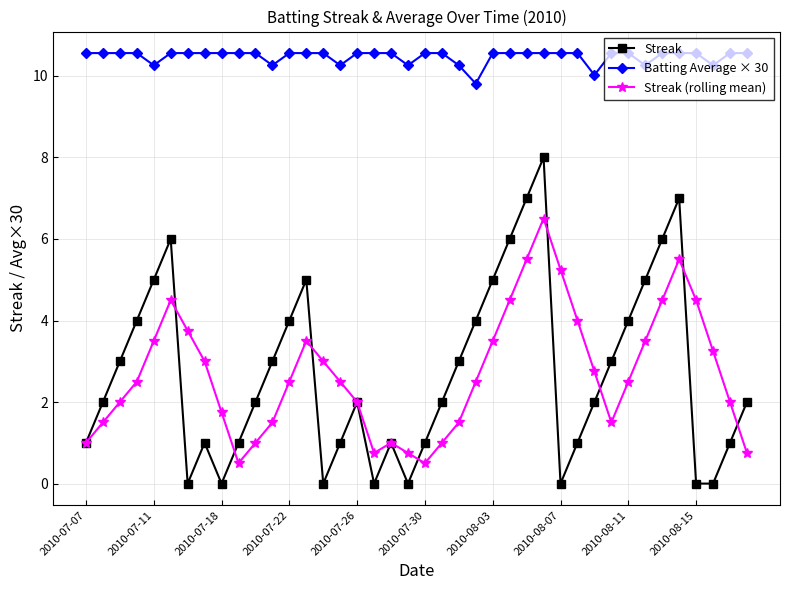

What is the value of the Streak (rolling mean) point at the 34th from the left?

3.5